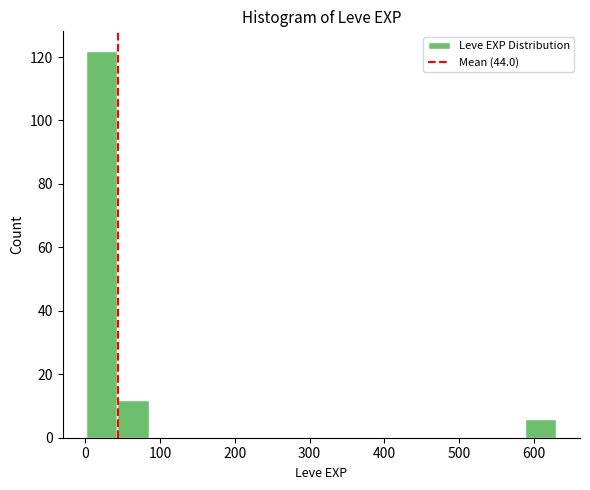

Over which range of the x-axis is the bar tallest?

0 to 40